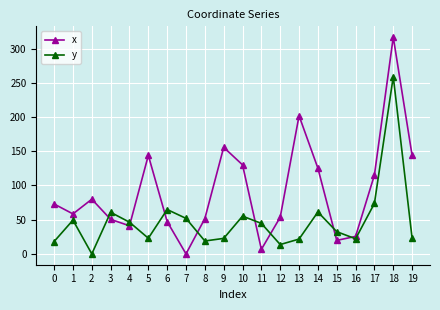

Rank the series at 11 from lowest to highest value.

x, y